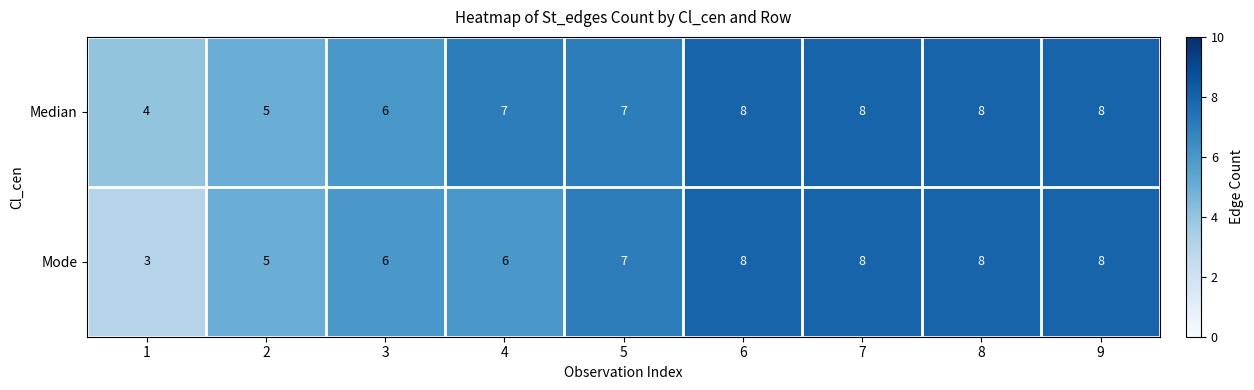

What is the smallest value displayed?

3